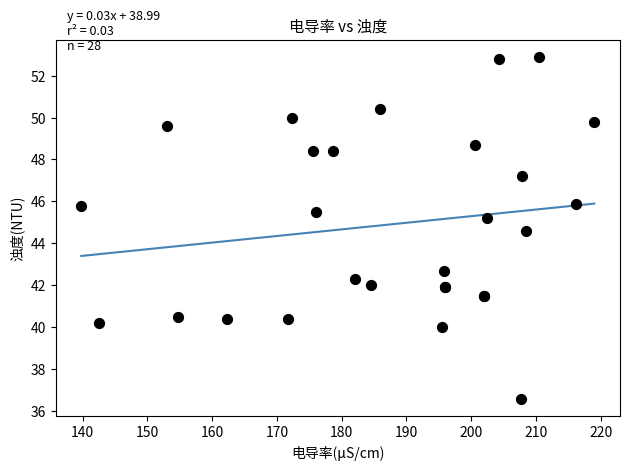

What Y value in the scatter plot is closest to 44?

44.6